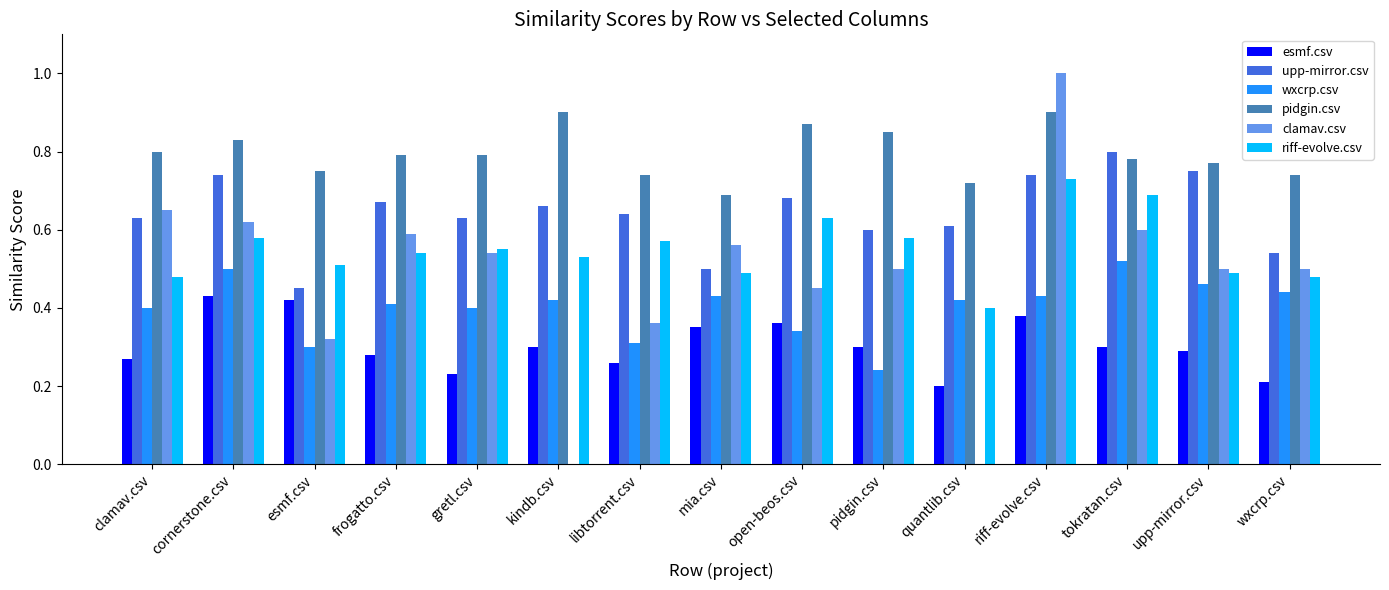

Are the bars horizontal?

No